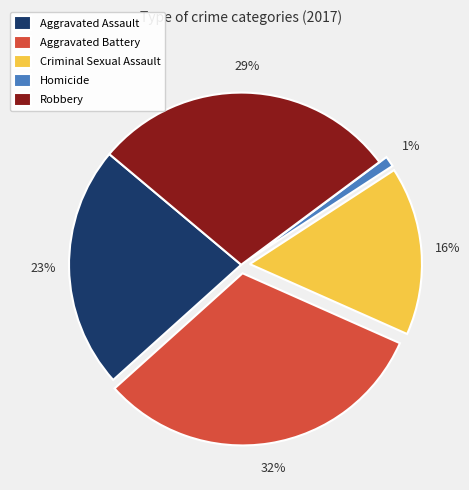

The Homicide slice represents 1% of the pie. True or false?

True